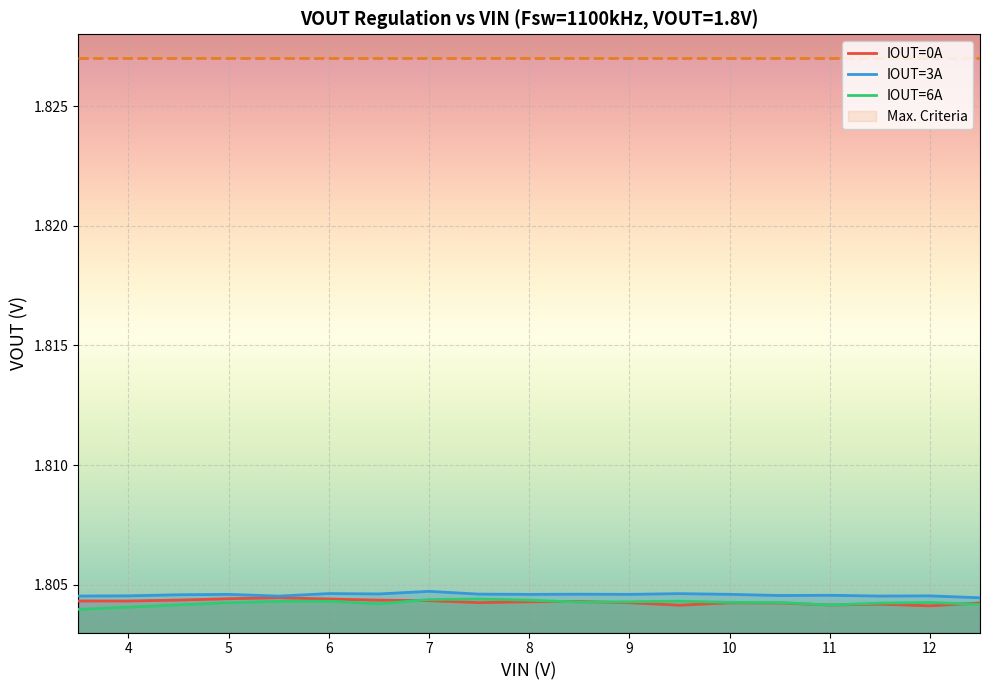

Reading left to right, what are all the values shown in this chart?

IOUT=0A: 1.8	1.8	1.8	1.8	1.8	1.8	1.8	1.8	1.8	1.8	1.8	1.8	1.8	1.8	1.8	1.8	1.8	1.8	1.8
IOUT=3A: 1.8	1.8	1.8	1.8	1.8	1.8	1.8	1.8	1.8	1.8	1.8	1.8	1.8	1.8	1.8	1.8	1.8	1.8	1.8
IOUT=6A: 1.8	1.8	1.8	1.8	1.8	1.8	1.8	1.8	1.8	1.8	1.8	1.8	1.8	1.8	1.8	1.8	1.8	1.8	1.8